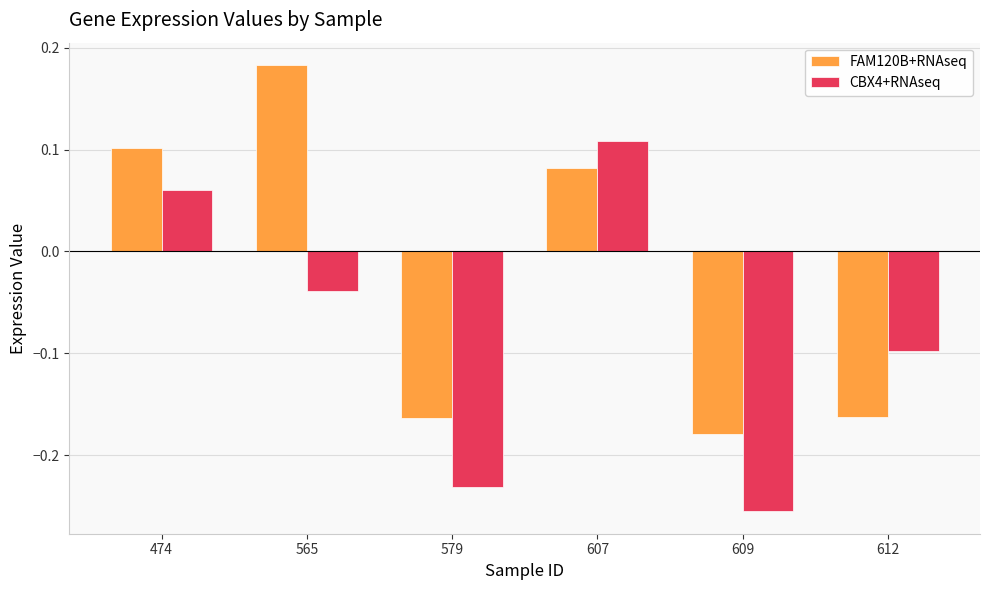

How many FAM120B+RNAseq values are between 0 and 1?

3